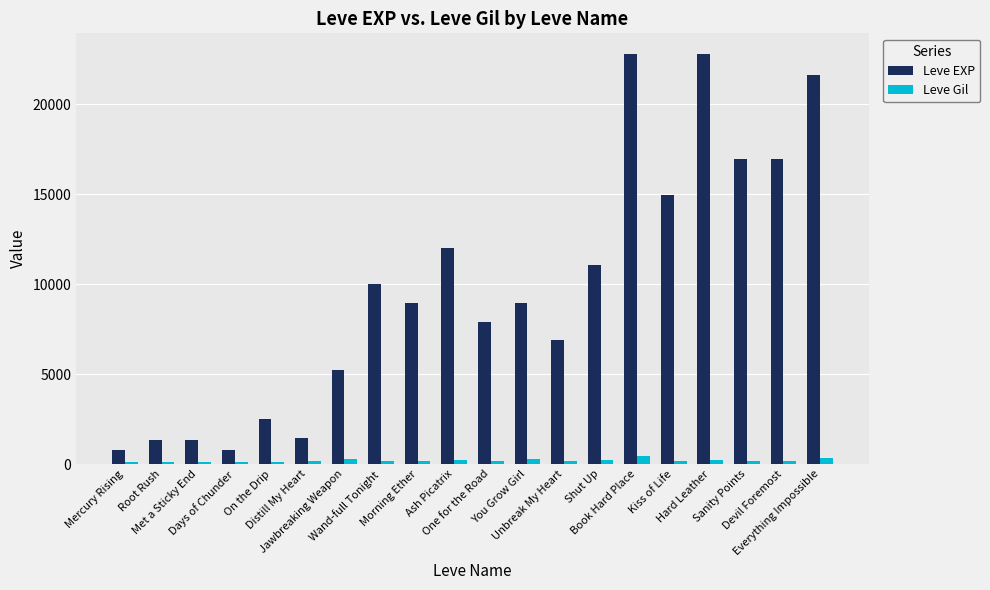

What is the difference between the maximum and minimum values in the Leve Gil series?

356